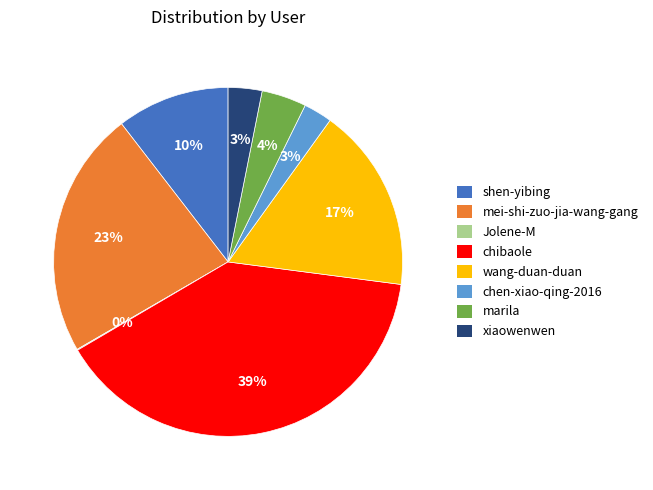

Does xiaowenwen represent more than half of the total?

No